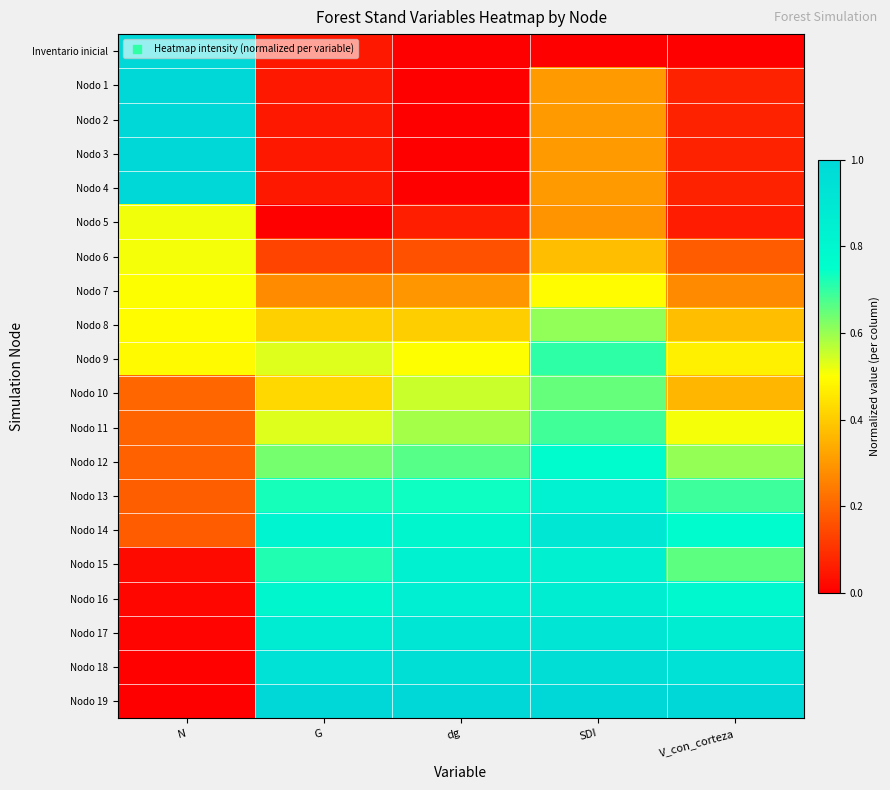

At how many categories does at least one series exceed 0?

5